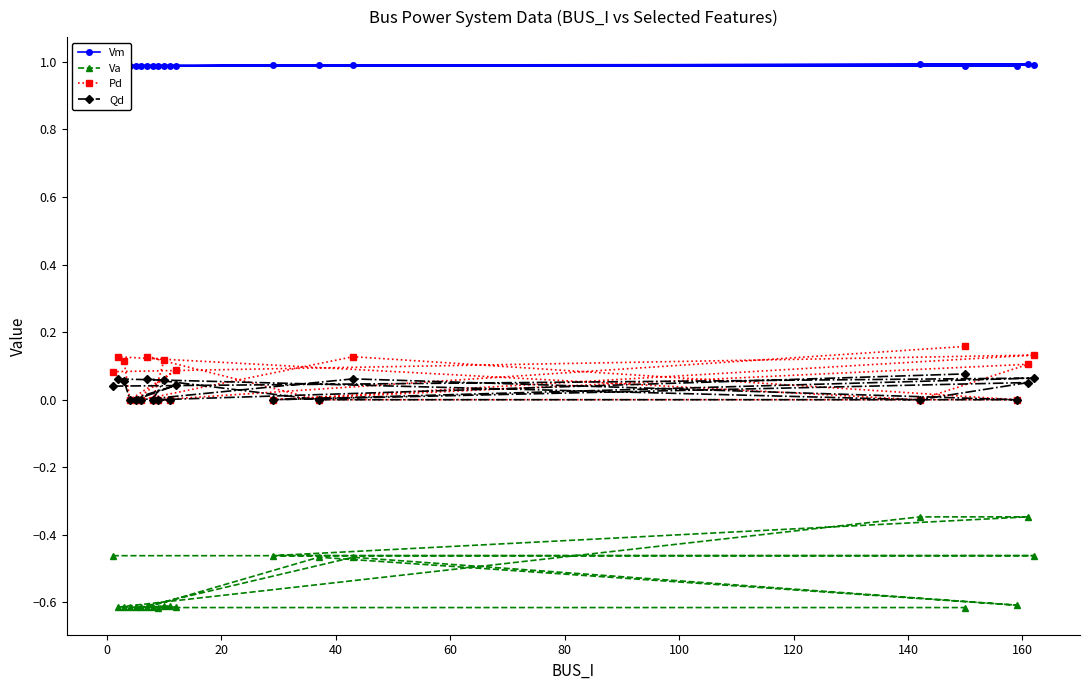

Which series has the widest spread of values?

Va